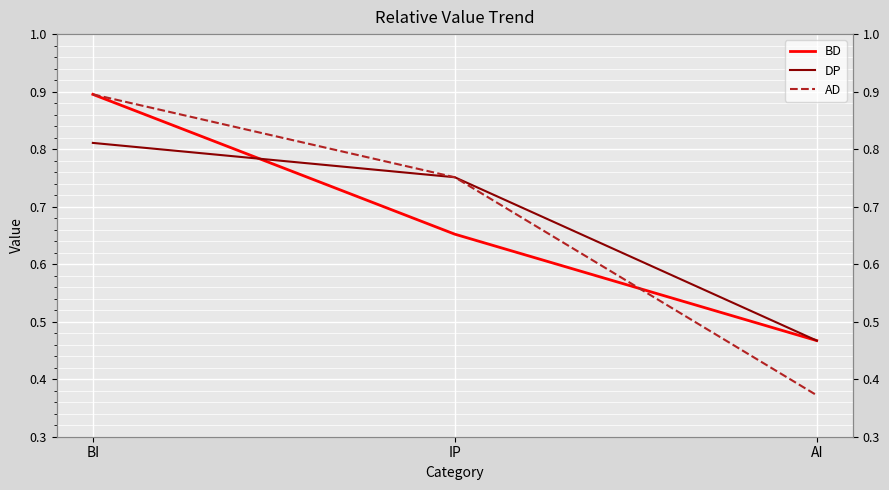

Reading left to right, what are all the values shown in this chart?

BD: BI=0.9	IP=0.7	AI=0.5
DP: BI=0.8	IP=0.8	AI=0.5
AD: BI=0.9	IP=0.8	AI=0.4